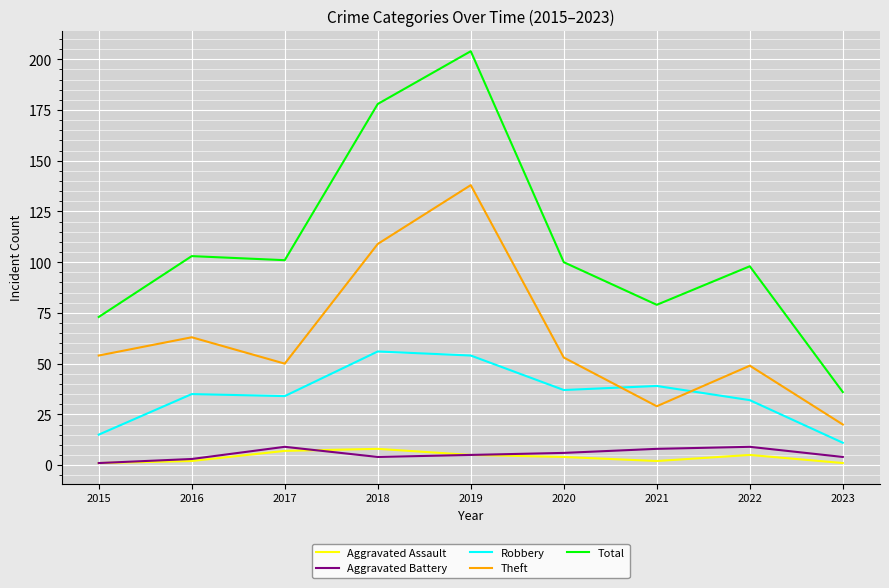

What is the total value across all series at 2022?

193